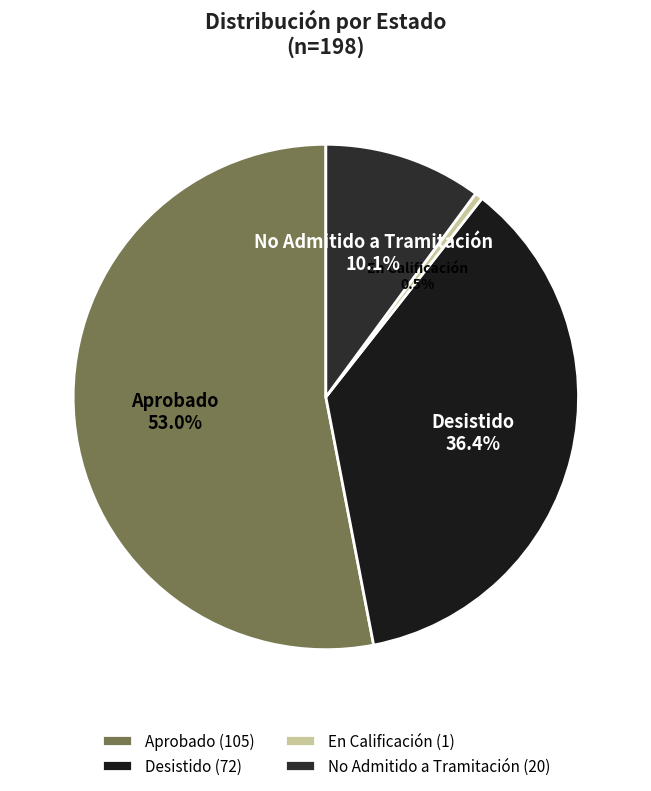

Does Aprobado represent more than half of the total?

Yes